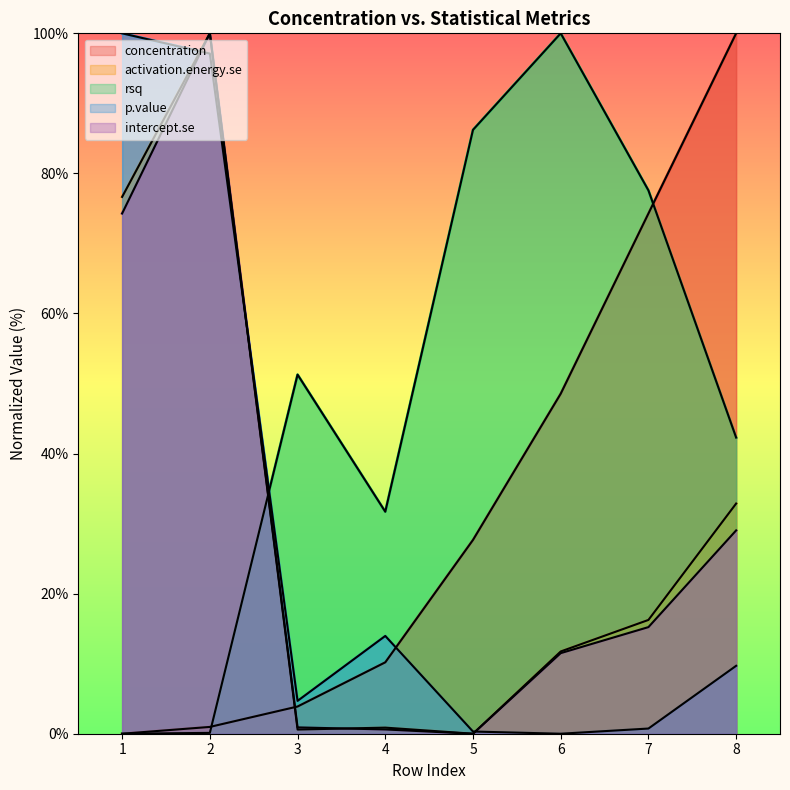

Is the value of activation.energy.se at 2 greater than the value of rsq at 1?

Yes